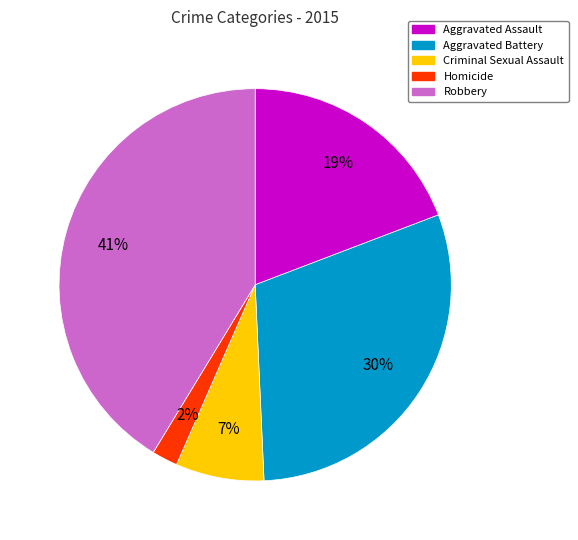

Do Homicide and Aggravated Assault together represent more than half of the pie?

No